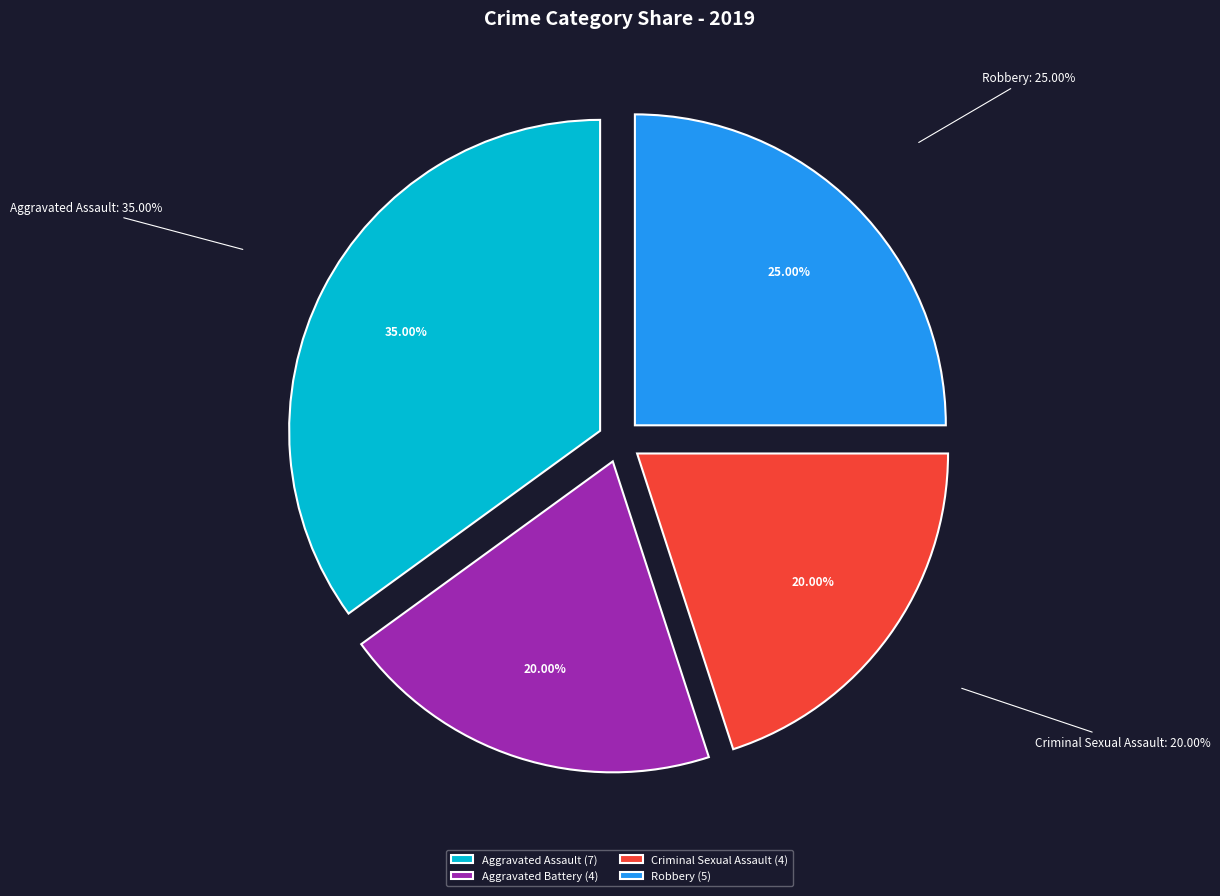

Rank the categories by value from highest to lowest.

Aggravated Assault, Robbery, Aggravated Battery, Criminal Sexual Assault